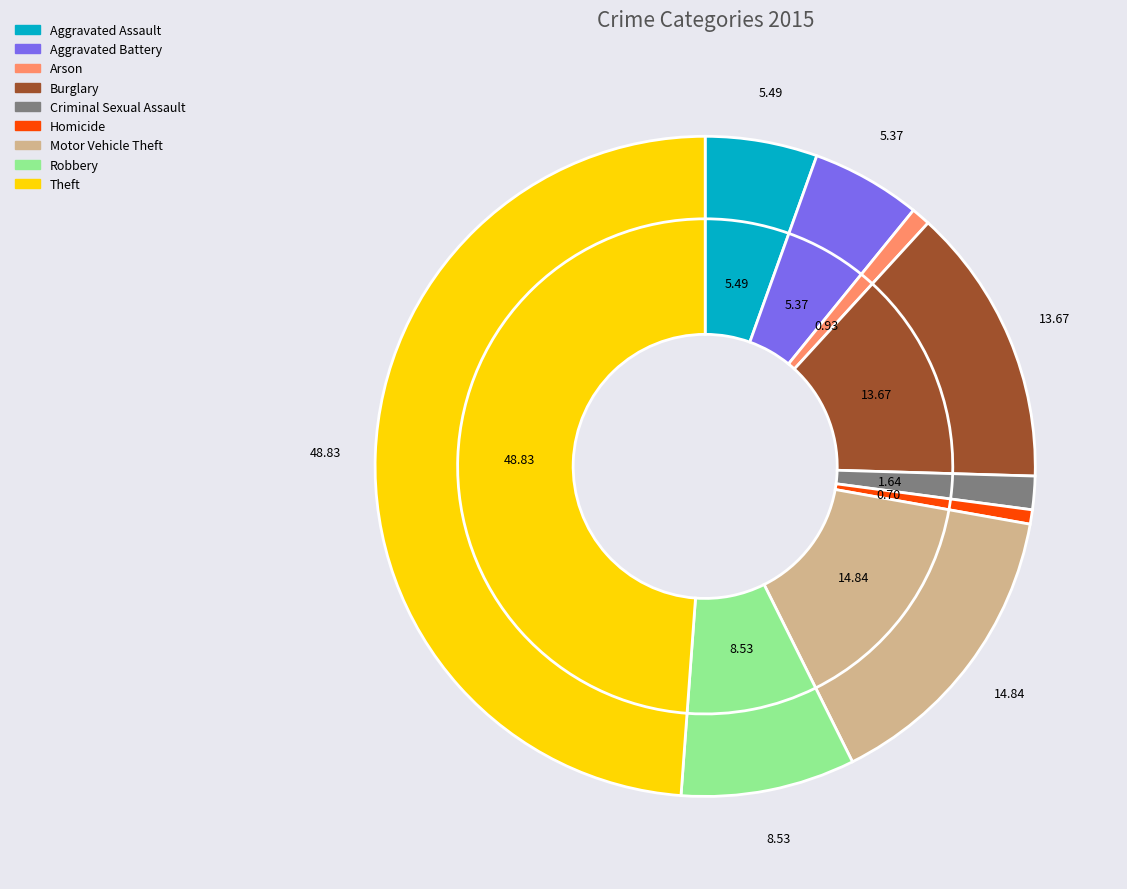

The Burglary slice represents 5% of the pie. True or false?

False